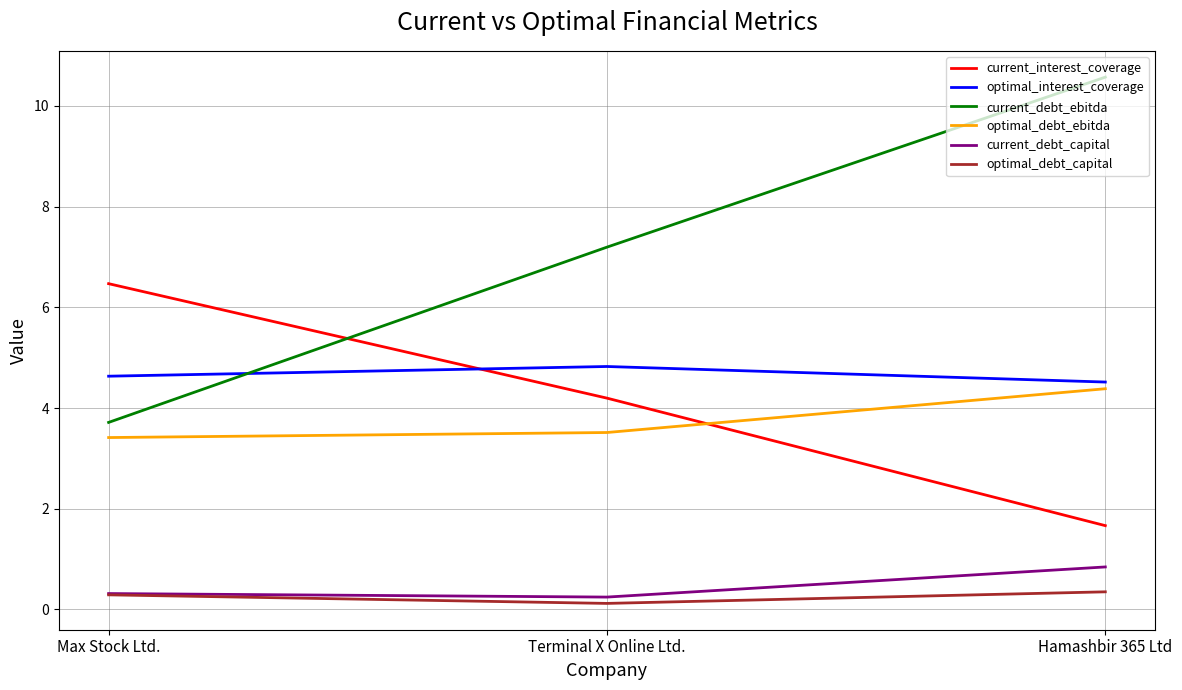

True or false: optimal_interest_coverage has a value of 6.4 at Max Stock Ltd..

False